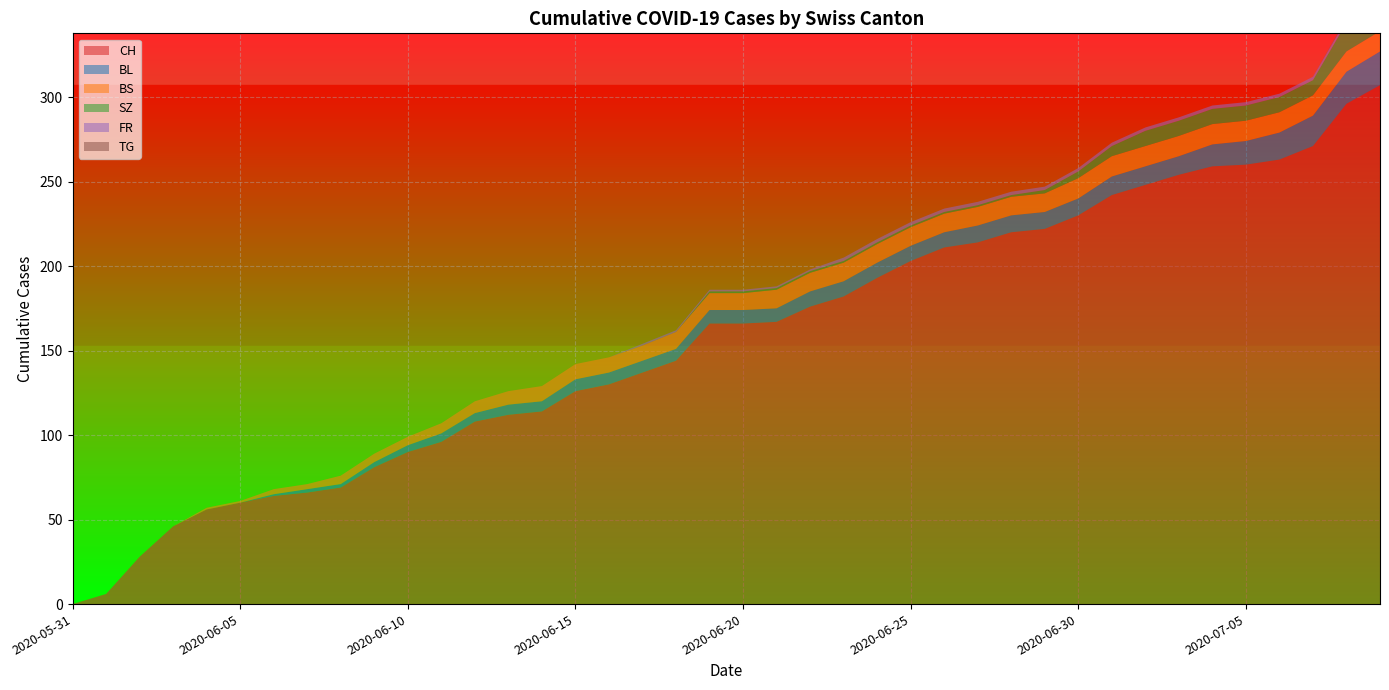

Reading right to left, extract all data points from this chart.

CH: 2020-07-09=307	2020-07-08=296	2020-07-07=271	2020-07-06=263	2020-07-05=260	2020-07-04=259	2020-07-03=254	2020-07-02=248	2020-07-01=242	2020-06-30=230	2020-06-29=222	2020-06-28=220	2020-06-27=214	2020-06-26=211	2020-06-25=203	2020-06-24=193	2020-06-23=182	2020-06-22=176	2020-06-21=167	2020-06-20=166	2020-06-19=166	2020-06-18=144	2020-06-17=137	2020-06-16=130	2020-06-15=126	2020-06-14=114	2020-06-13=112	2020-06-12=108	2020-06-11=96	2020-06-10=90	2020-06-09=81	2020-06-08=69	2020-06-07=66	2020-06-06=64	2020-06-05=60	2020-06-04=56	2020-06-03=46	2020-06-02=28	2020-06-01=6	2020-05-31=0
BL: 2020-07-09=20	2020-07-08=19	2020-07-07=18	2020-07-06=16	2020-07-05=14	2020-07-04=13	2020-07-03=11	2020-07-02=11	2020-07-01=11	2020-06-30=10	2020-06-29=10	2020-06-28=10	2020-06-27=10	2020-06-26=9	2020-06-25=9	2020-06-24=9	2020-06-23=9	2020-06-22=9	2020-06-21=8	2020-06-20=8	2020-06-19=8	2020-06-18=7	2020-06-17=7	2020-06-16=7	2020-06-15=7	2020-06-14=6	2020-06-13=6	2020-06-12=5	2020-06-11=5	2020-06-10=4	2020-06-09=3	2020-06-08=2	2020-06-07=2	2020-06-06=1	2020-06-05=0	2020-06-04=0	2020-06-03=0	2020-06-02=0	2020-06-01=0	2020-05-31=0
BS: 2020-07-09=12	2020-07-08=12	2020-07-07=12	2020-07-06=12	2020-07-05=12	2020-07-04=12	2020-07-03=12	2020-07-02=12	2020-07-01=12	2020-06-30=12	2020-06-29=11	2020-06-28=11	2020-06-27=11	2020-06-26=11	2020-06-25=11	2020-06-24=11	2020-06-23=11	2020-06-22=11	2020-06-21=11	2020-06-20=10	2020-06-19=10	2020-06-18=10	2020-06-17=9	2020-06-16=9	2020-06-15=9	2020-06-14=9	2020-06-13=8	2020-06-12=7	2020-06-11=6	2020-06-10=5	2020-06-09=5	2020-06-08=5	2020-06-07=3	2020-06-06=3	2020-06-05=1	2020-06-04=1	2020-06-03=0	2020-06-02=0	2020-06-01=0	2020-05-31=0
SZ: 2020-07-09=17	2020-07-08=17	2020-07-07=9	2020-07-06=9	2020-07-05=9	2020-07-04=9	2020-07-03=9	2020-07-02=9	2020-07-01=6	2020-06-30=4	2020-06-29=2	2020-06-28=1	2020-06-27=1	2020-06-26=1	2020-06-25=1	2020-06-24=1	2020-06-23=1	2020-06-22=1	2020-06-21=1	2020-06-20=1	2020-06-19=1	2020-06-18=0	2020-06-17=0	2020-06-16=0	2020-06-15=0	2020-06-14=0	2020-06-13=0	2020-06-12=0	2020-06-11=0	2020-06-10=0	2020-06-09=0	2020-06-08=0	2020-06-07=0	2020-06-06=0	2020-06-05=0	2020-06-04=0	2020-06-03=0	2020-06-02=0	2020-06-01=0	2020-05-31=0
FR: 2020-07-09=2	2020-07-08=2	2020-07-07=2	2020-07-06=2	2020-07-05=2	2020-07-04=2	2020-07-03=2	2020-07-02=2	2020-07-01=2	2020-06-30=2	2020-06-29=2	2020-06-28=2	2020-06-27=2	2020-06-26=2	2020-06-25=2	2020-06-24=2	2020-06-23=2	2020-06-22=1	2020-06-21=1	2020-06-20=1	2020-06-19=1	2020-06-18=1	2020-06-17=1	2020-06-16=0	2020-06-15=0	2020-06-14=0	2020-06-13=0	2020-06-12=0	2020-06-11=0	2020-06-10=0	2020-06-09=0	2020-06-08=0	2020-06-07=0	2020-06-06=0	2020-06-05=0	2020-06-04=0	2020-06-03=0	2020-06-02=0	2020-06-01=0	2020-05-31=0
TG: 2020-07-09=1	2020-07-08=1	2020-07-07=0	2020-07-06=0	2020-07-05=0	2020-07-04=0	2020-07-03=0	2020-07-02=0	2020-07-01=0	2020-06-30=0	2020-06-29=0	2020-06-28=0	2020-06-27=0	2020-06-26=0	2020-06-25=0	2020-06-24=0	2020-06-23=0	2020-06-22=0	2020-06-21=0	2020-06-20=0	2020-06-19=0	2020-06-18=0	2020-06-17=0	2020-06-16=0	2020-06-15=0	2020-06-14=0	2020-06-13=0	2020-06-12=0	2020-06-11=0	2020-06-10=0	2020-06-09=0	2020-06-08=0	2020-06-07=0	2020-06-06=0	2020-06-05=0	2020-06-04=0	2020-06-03=0	2020-06-02=0	2020-06-01=0	2020-05-31=0